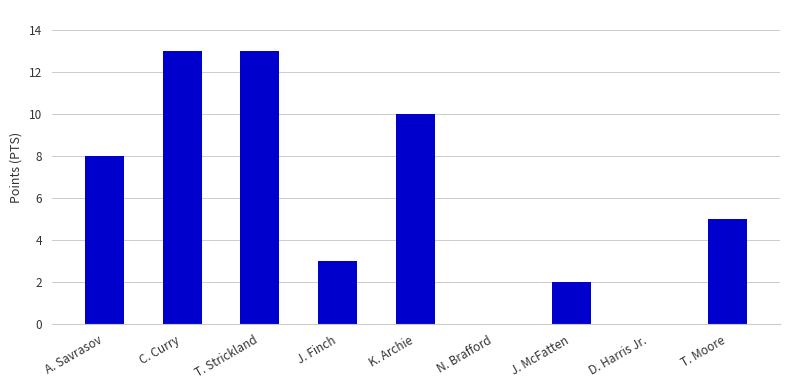

What is the difference between the values at D. Harris Jr. and T. Strickland?

13